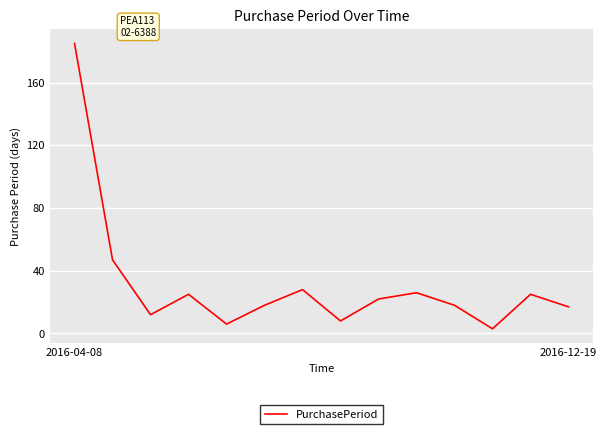

What is the maximum value shown in the chart?

185